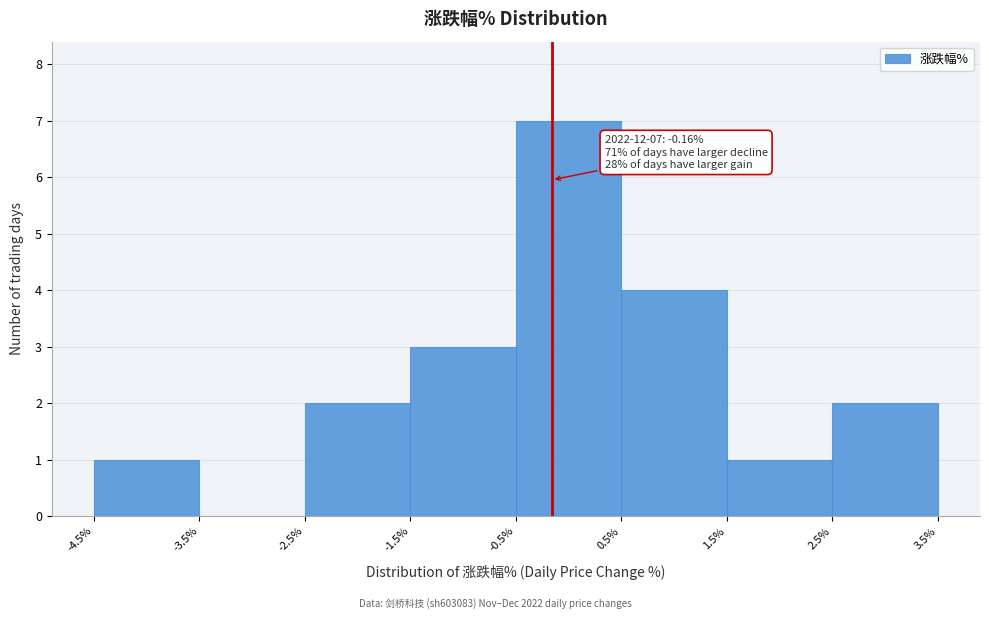

Which range on the x-axis has the tallest bar?

-0.5% to 0.5%